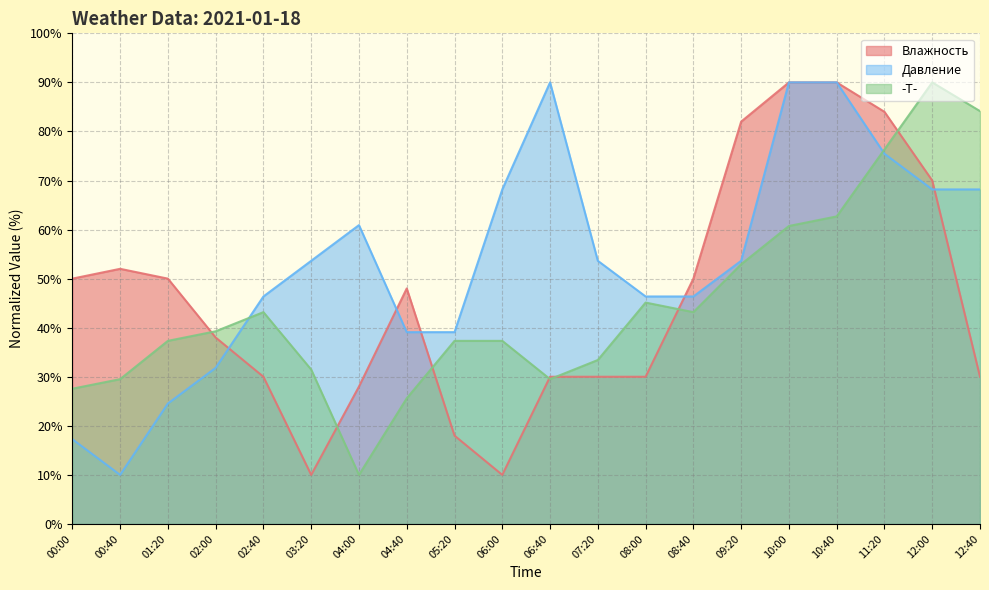

How many times do -T- and Давление cross each other?

2